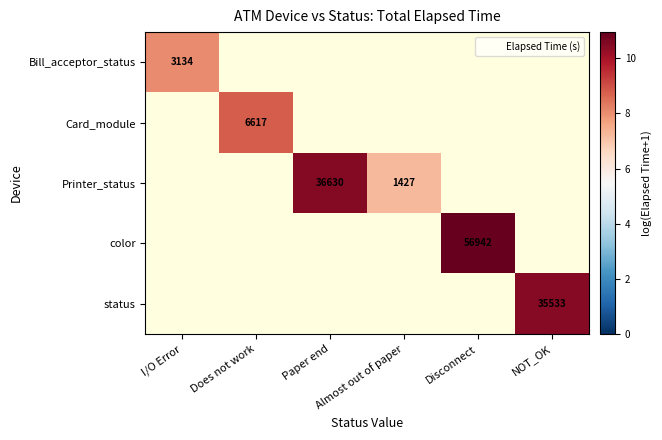

Rank the series at Almost out of paper from highest to lowest value.

Bill_acceptor_status, Card_module, Printer_status, color, status